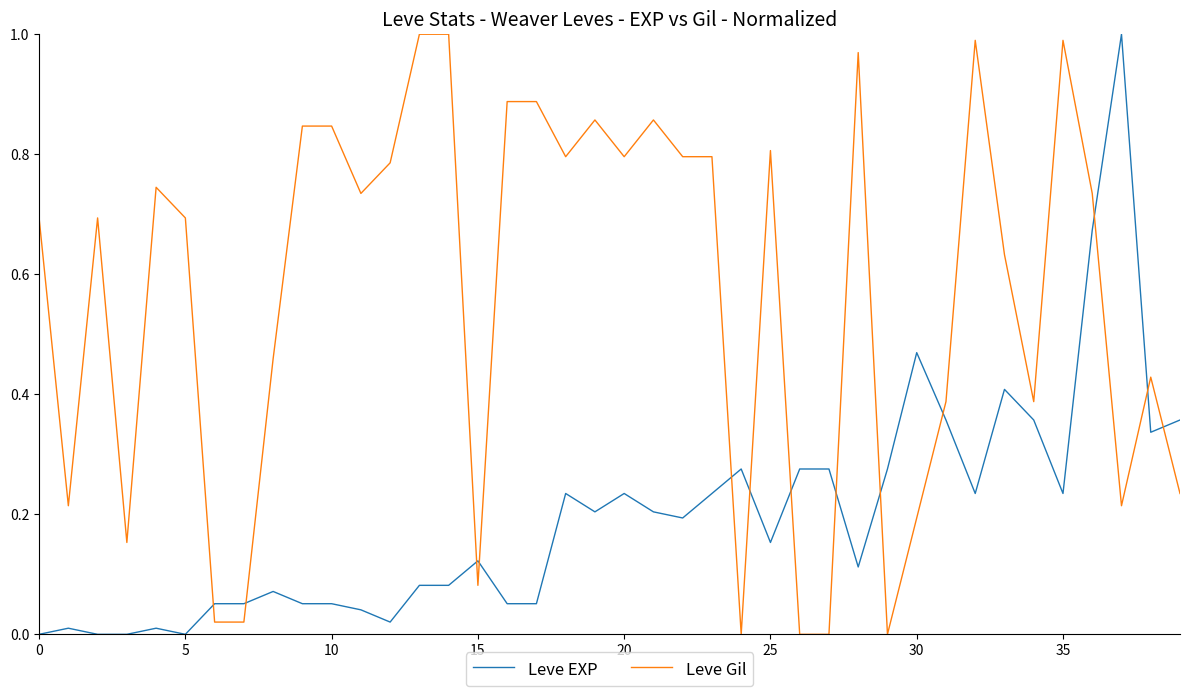

Which series has the largest total across all categories?

Leve Gil